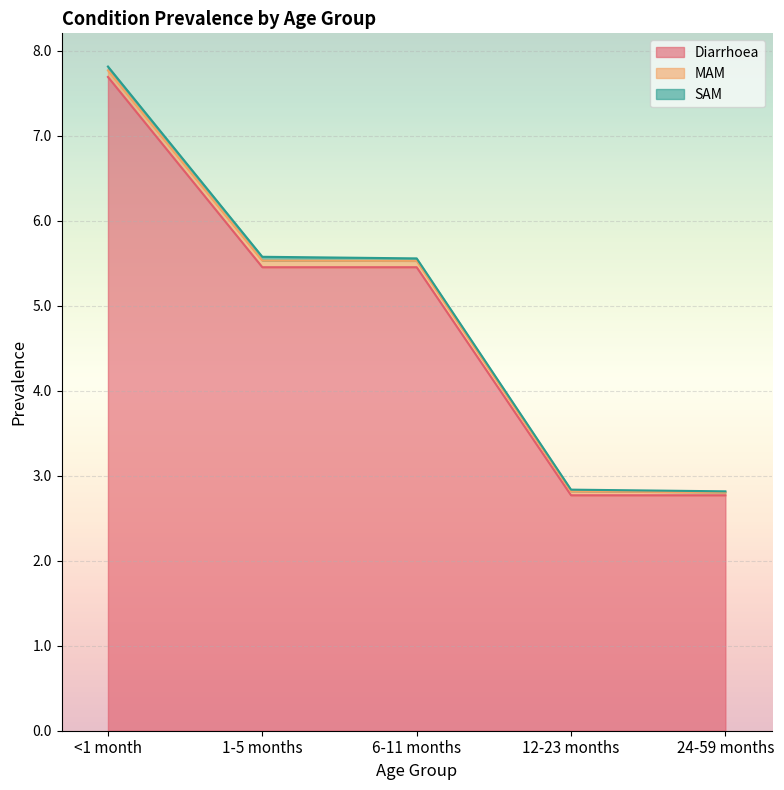

True or false: SAM and Diarrhoea intersect in this chart.

False